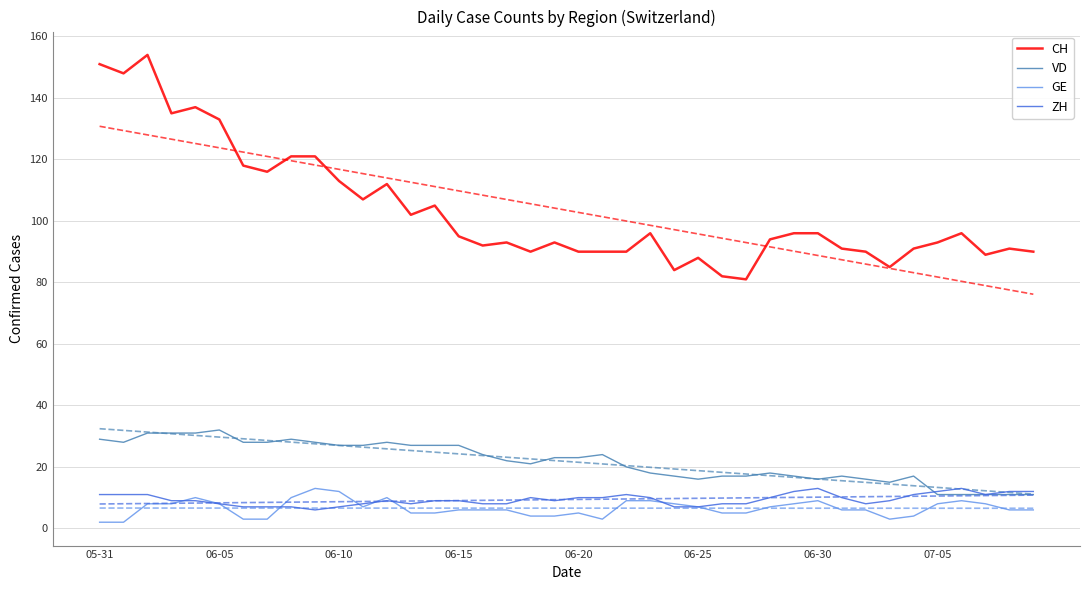

True or false: CH and GE cross at least once.

False